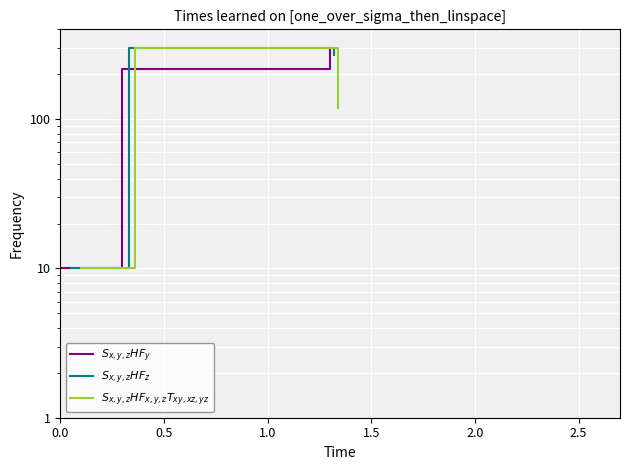

The $S_{x,y,z}HF_z$ series shows 10.0 at 0.0. True or false?

True